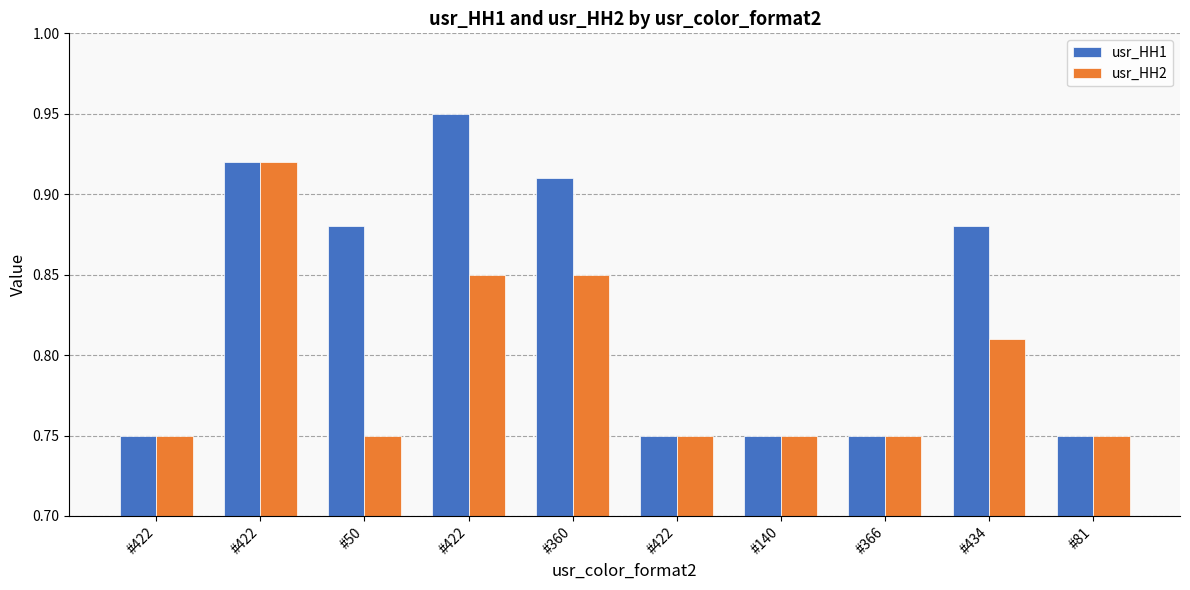

Between #366 and #360, which is larger?

#360